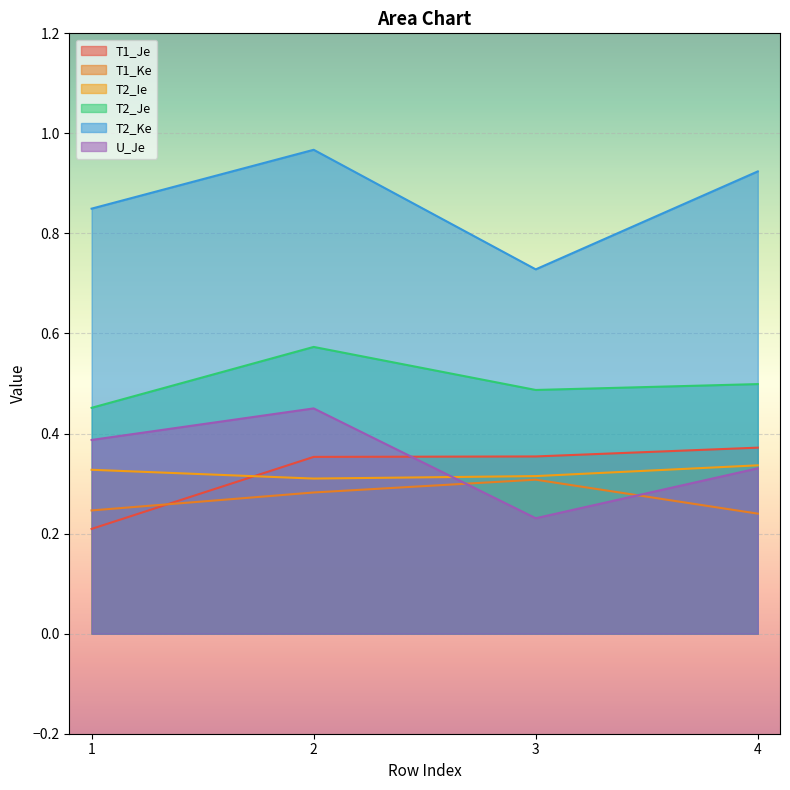

How many interior local peaks does the U_Je series have?

1